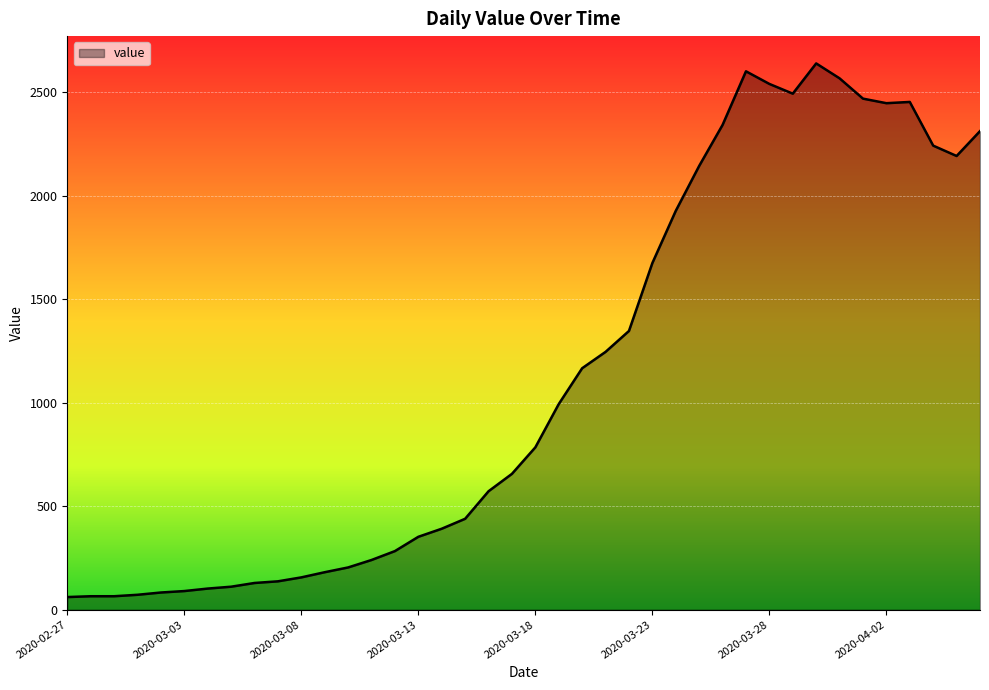

How many categories are shown in the chart?

40